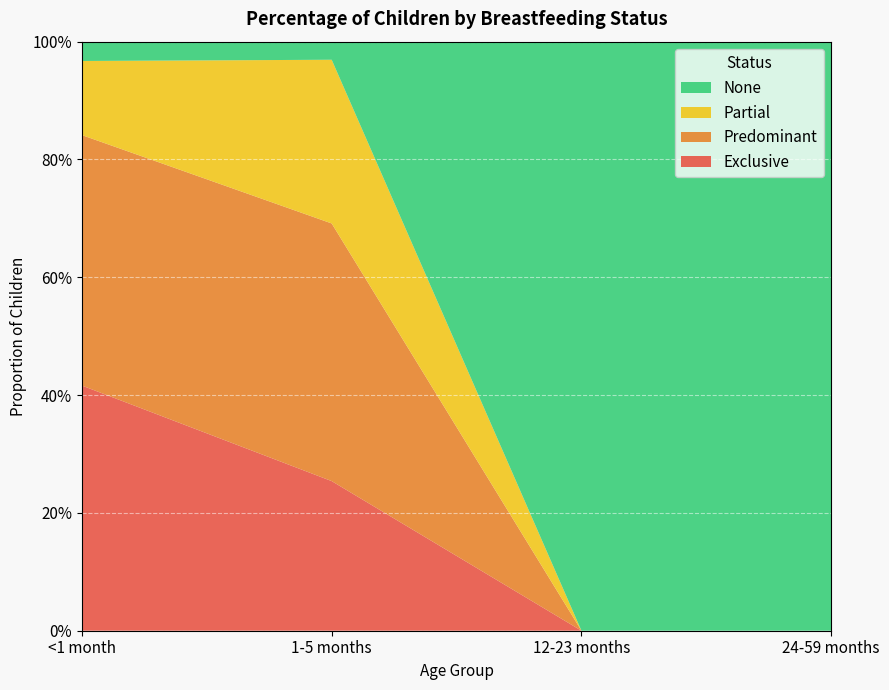

Reading left to right, list all the values displayed in this chart.

Exclusive: <1 month=0.4	1-5 months=0.3	12-23 months=0.0	24-59 months=0.0
Predominant: <1 month=0.4	1-5 months=0.4	12-23 months=0.0	24-59 months=0.0
Partial: <1 month=0.1	1-5 months=0.3	12-23 months=0.0	24-59 months=0.0
None: <1 month=0.0	1-5 months=0.0	12-23 months=1.0	24-59 months=1.0